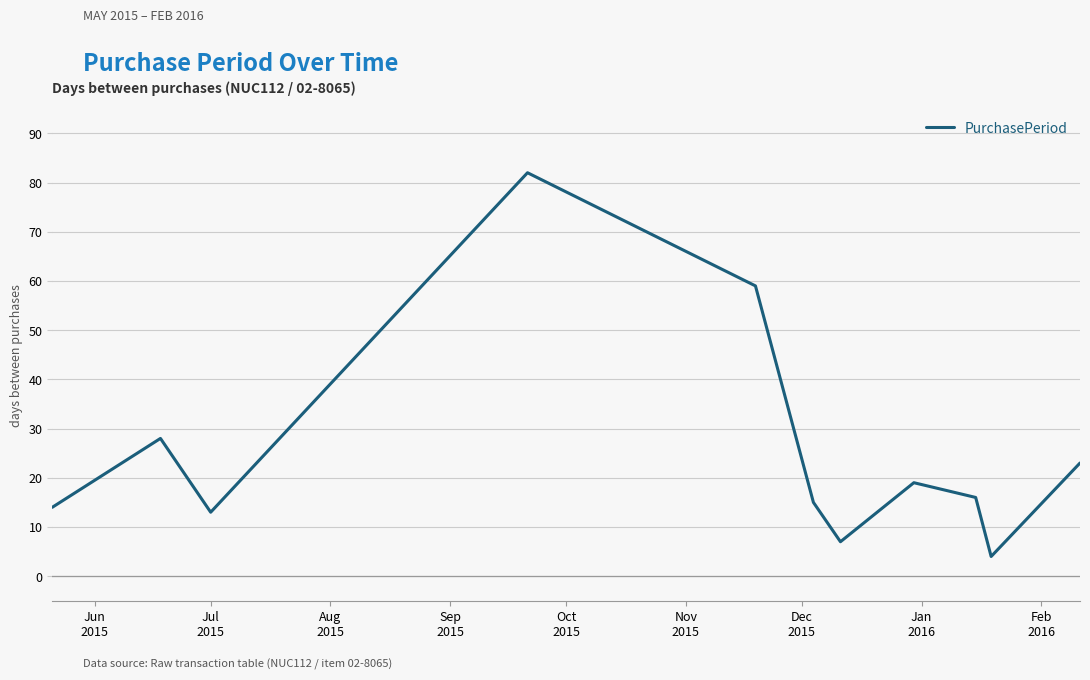

What is the maximum value shown in the chart?

82